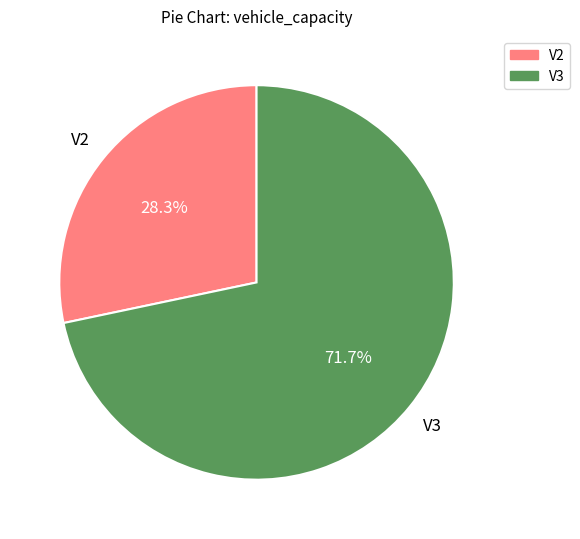

The V3 slice represents 80% of the pie. True or false?

False